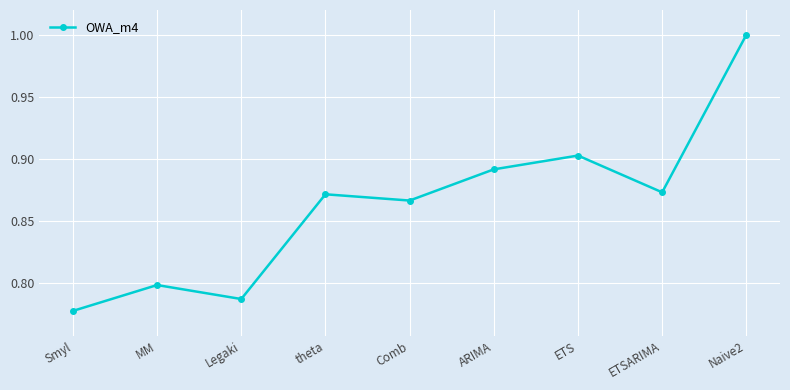

At which category does the data reach its first local peak?

MM